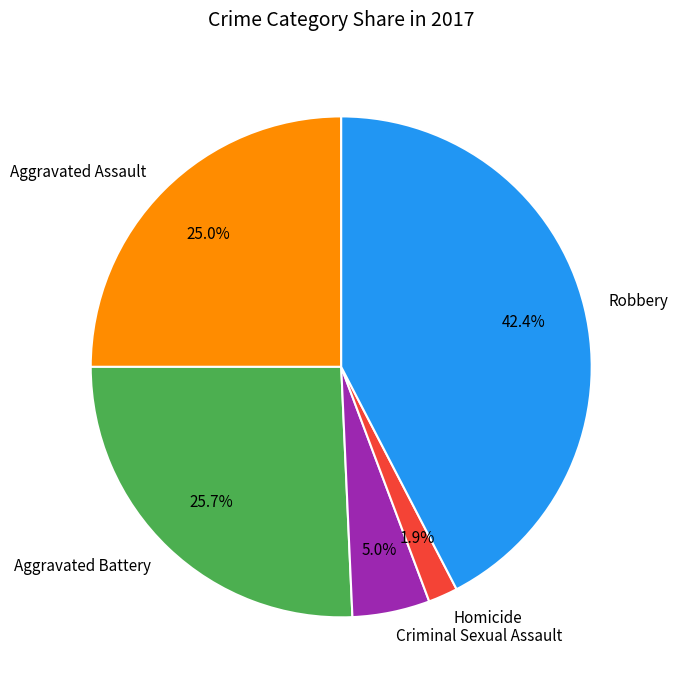

What is the smallest slice in the pie chart?

Homicide